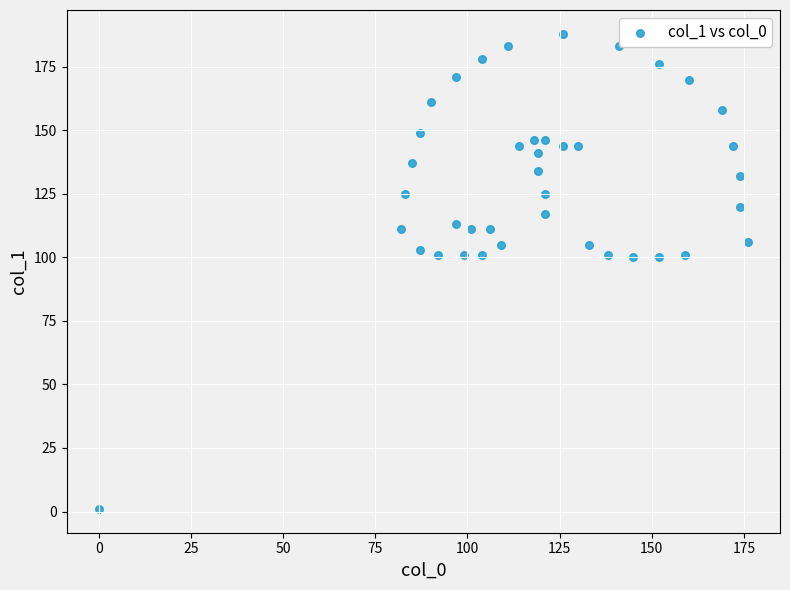

What is the range of X values (max minus min)?

176